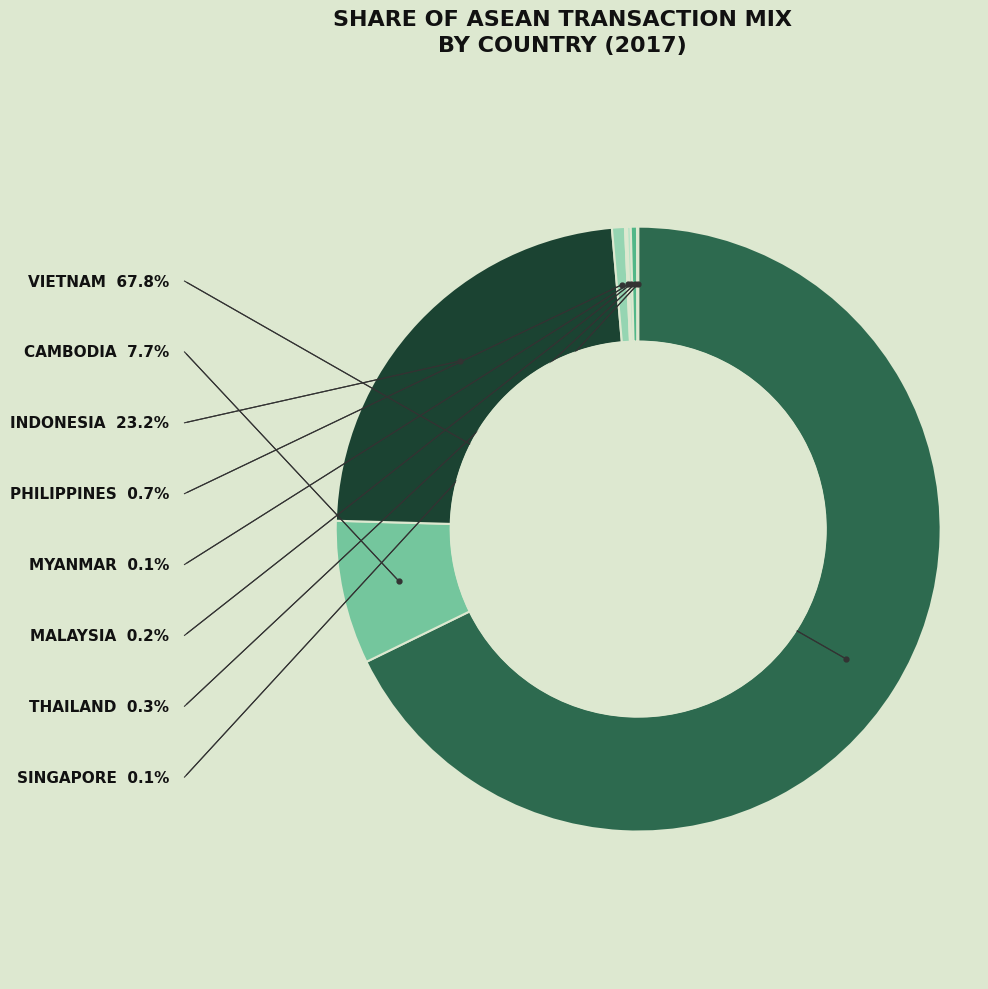

Which has a higher value, CAMBODIA or THAILAND?

CAMBODIA